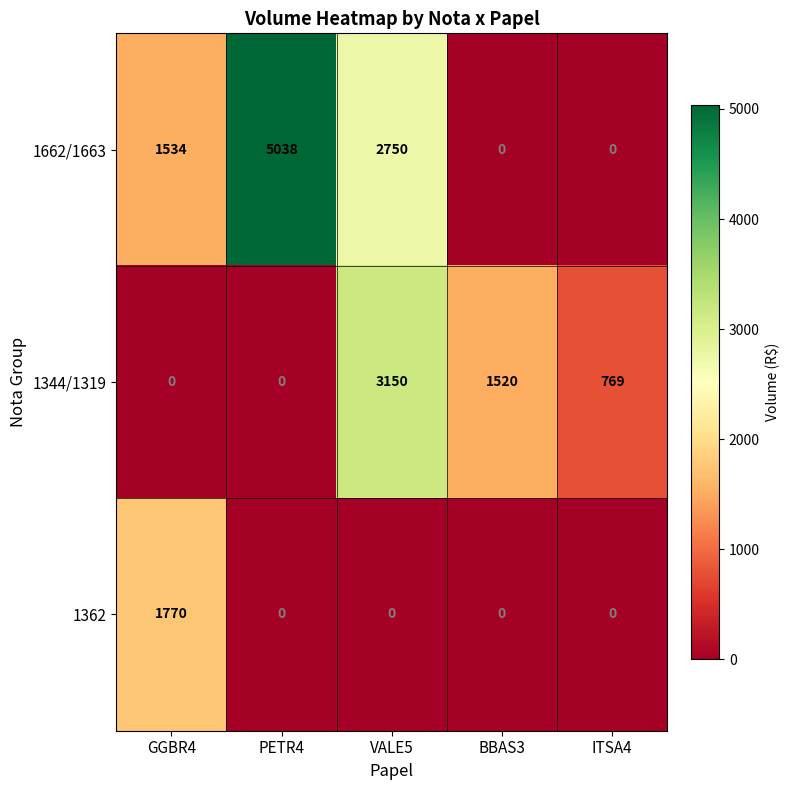

The 1344/1319 series shows 1520 at BBAS3. True or false?

True